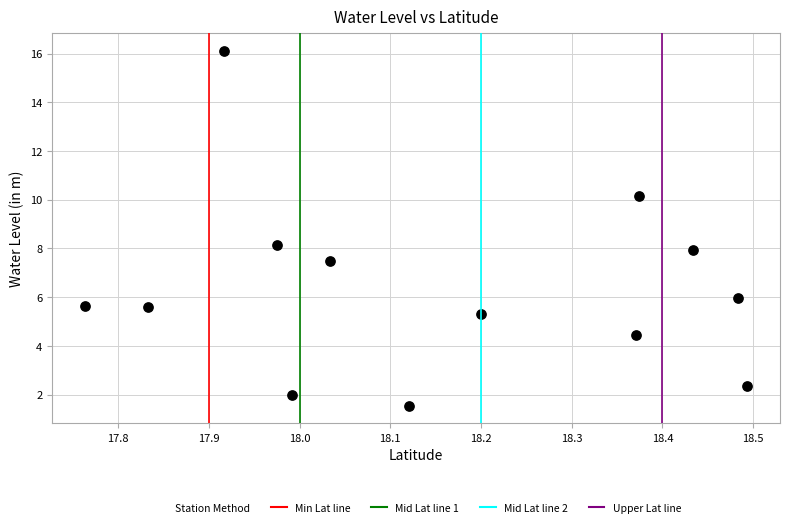

What is the range of X values (max minus min)?

0.7